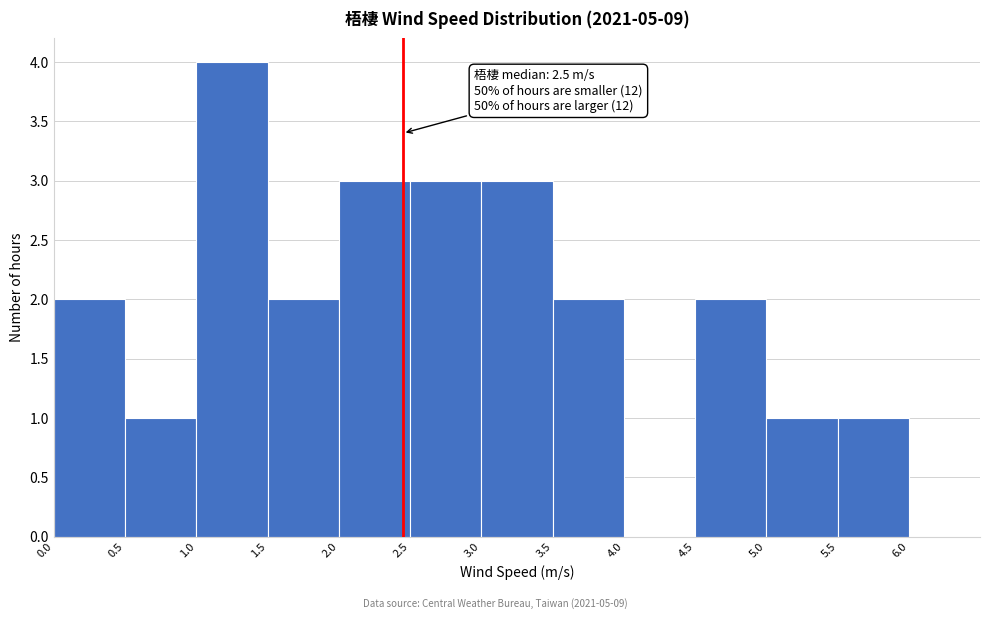

Over which range of the x-axis is the bar tallest?

1.0 to 1.5